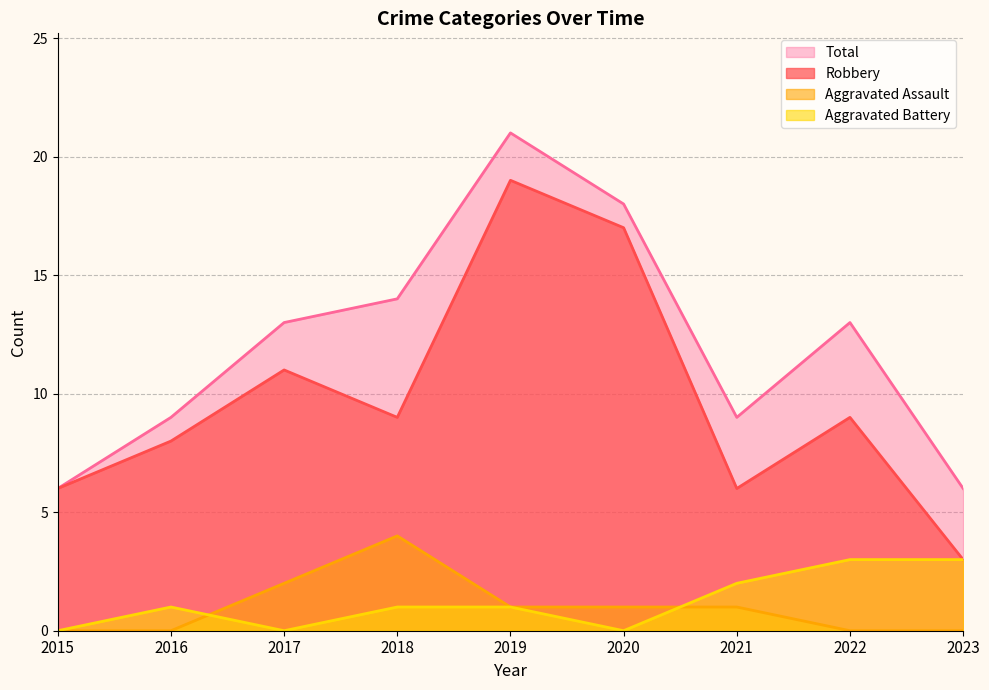

Is the value of Total at 2019 greater than the value of Aggravated Assault at 2023?

Yes